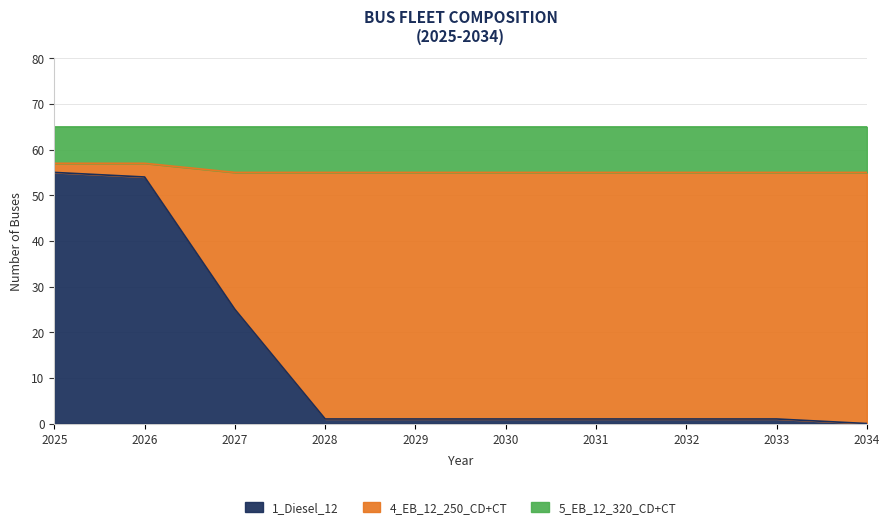

True or false: 1_Diesel_12 has a value of 1 at 2030.

True